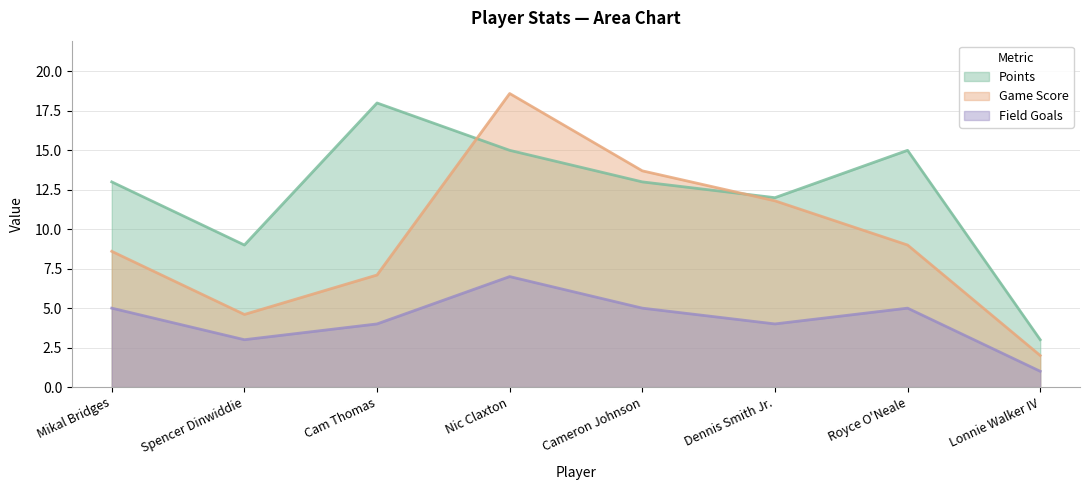

At how many categories does at least one series exceed 17?

2